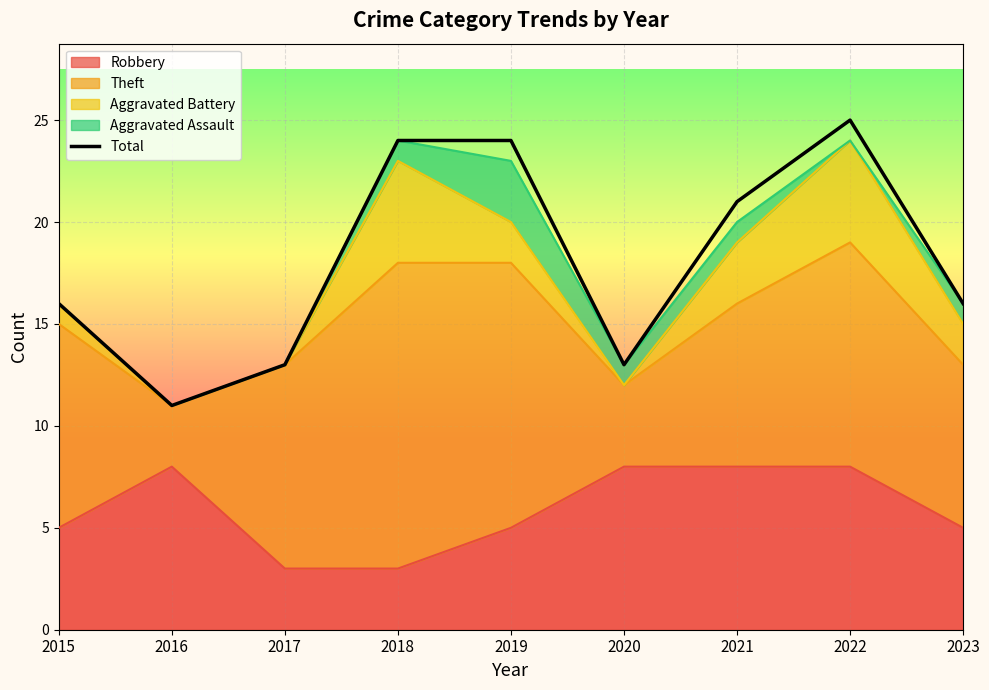

Between 2020 and 2015, which is larger?

2015